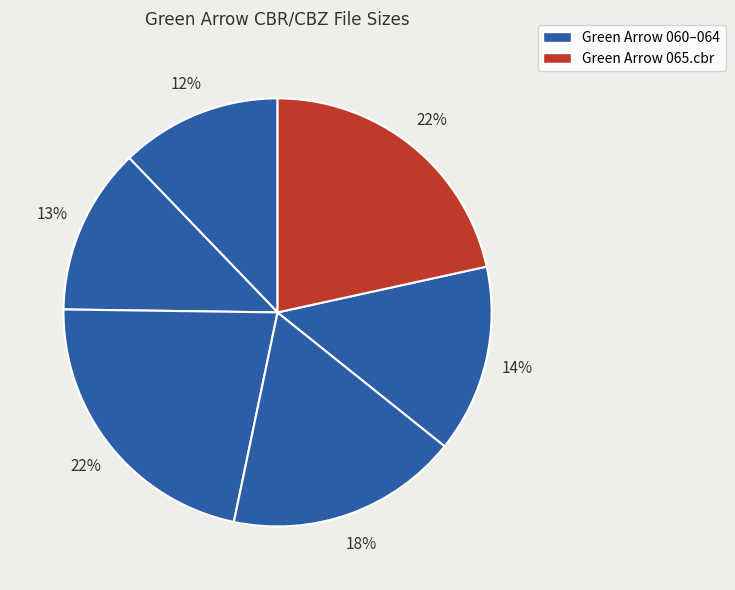

How many segments does this pie chart have?

6